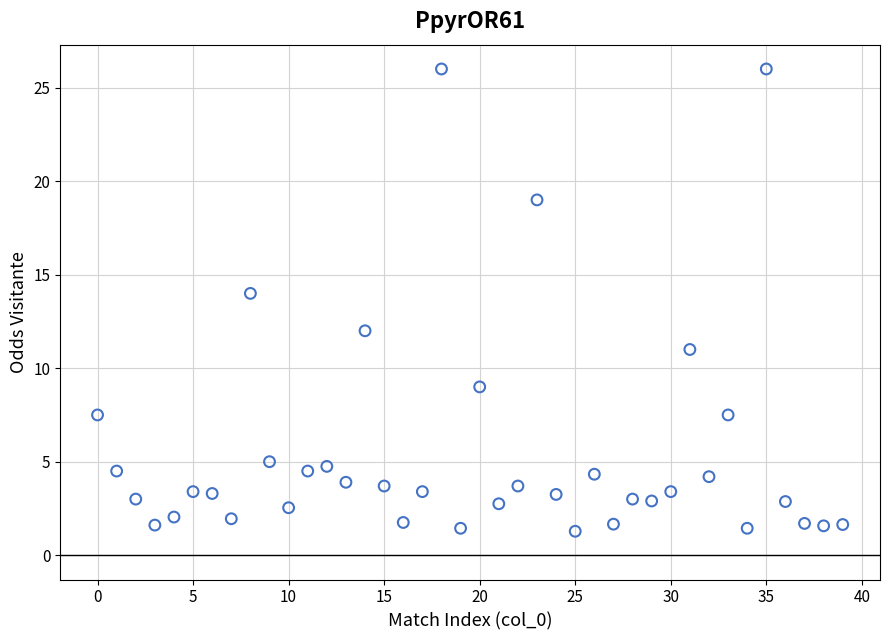

What is the range of Y values (max minus min)?

24.7